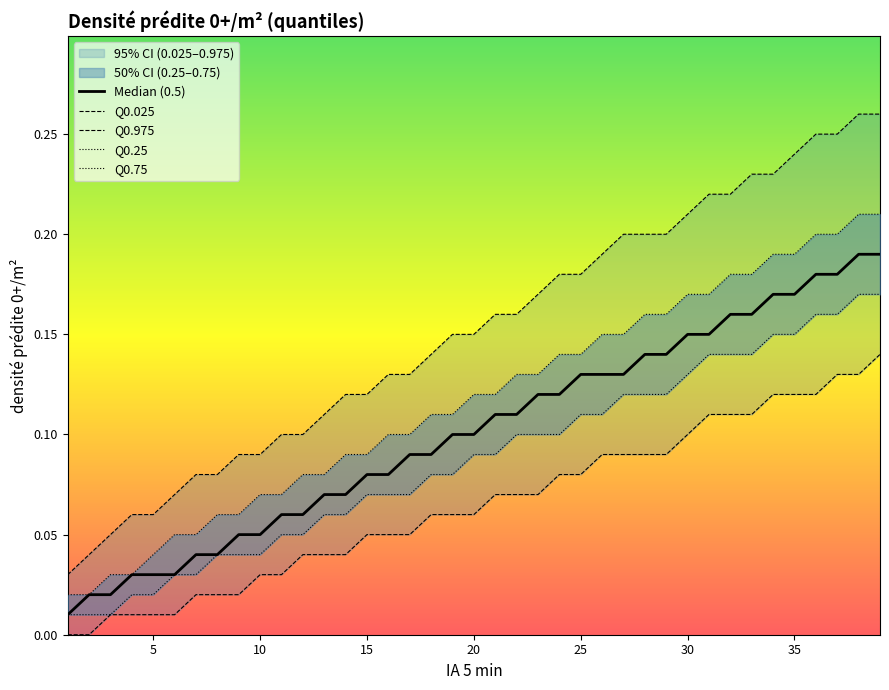

Reading left to right, transcribe all the data shown in this chart.

Median (0.5): 0.0	0.0	0.0	0.0	0.0	0.0	0.0	0.0	0.1	0.1	0.1	0.1	0.1	0.1	0.1	0.1	0.1	0.1	0.1	0.1	0.1	0.1	0.1	0.1	0.1	0.1	0.1	0.1	0.1	0.1	0.1	0.2	0.2	0.2	0.2	0.2	0.2	0.2	0.2
Q0.025: 0.0	0.0	0.0	0.0	0.0	0.0	0.0	0.0	0.0	0.0	0.0	0.0	0.0	0.0	0.1	0.1	0.1	0.1	0.1	0.1	0.1	0.1	0.1	0.1	0.1	0.1	0.1	0.1	0.1	0.1	0.1	0.1	0.1	0.1	0.1	0.1	0.1	0.1	0.1
Q0.975: 0.0	0.0	0.1	0.1	0.1	0.1	0.1	0.1	0.1	0.1	0.1	0.1	0.1	0.1	0.1	0.1	0.1	0.1	0.1	0.1	0.2	0.2	0.2	0.2	0.2	0.2	0.2	0.2	0.2	0.2	0.2	0.2	0.2	0.2	0.2	0.2	0.2	0.3	0.3
Q0.25: 0.0	0.0	0.0	0.0	0.0	0.0	0.0	0.0	0.0	0.0	0.1	0.1	0.1	0.1	0.1	0.1	0.1	0.1	0.1	0.1	0.1	0.1	0.1	0.1	0.1	0.1	0.1	0.1	0.1	0.1	0.1	0.1	0.1	0.1	0.1	0.2	0.2	0.2	0.2
Q0.75: 0.0	0.0	0.0	0.0	0.0	0.1	0.1	0.1	0.1	0.1	0.1	0.1	0.1	0.1	0.1	0.1	0.1	0.1	0.1	0.1	0.1	0.1	0.1	0.1	0.1	0.1	0.1	0.2	0.2	0.2	0.2	0.2	0.2	0.2	0.2	0.2	0.2	0.2	0.2